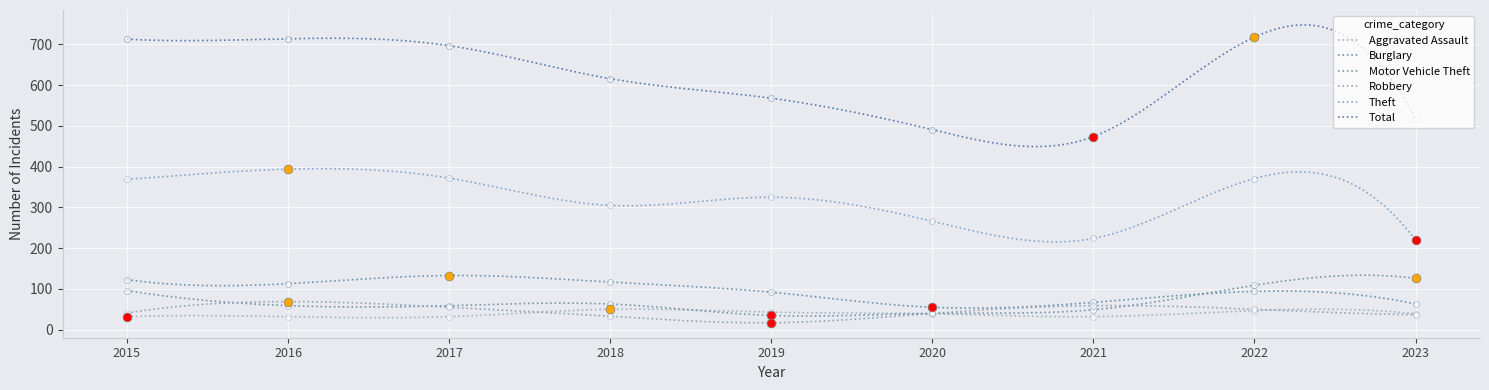

Which series contains the lowest Y value?

Robbery